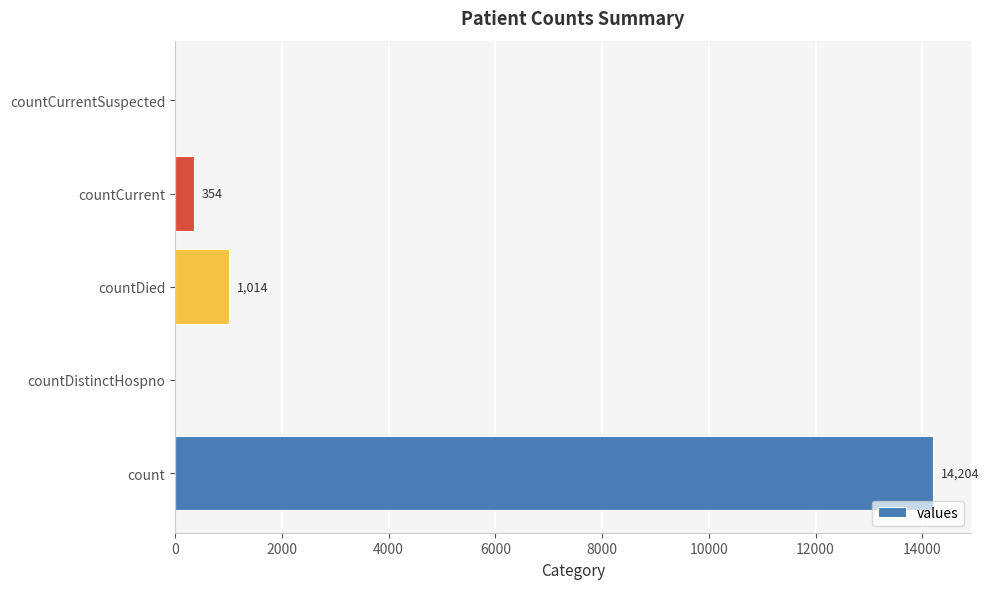

Is it true that the value at count is 14204?

True